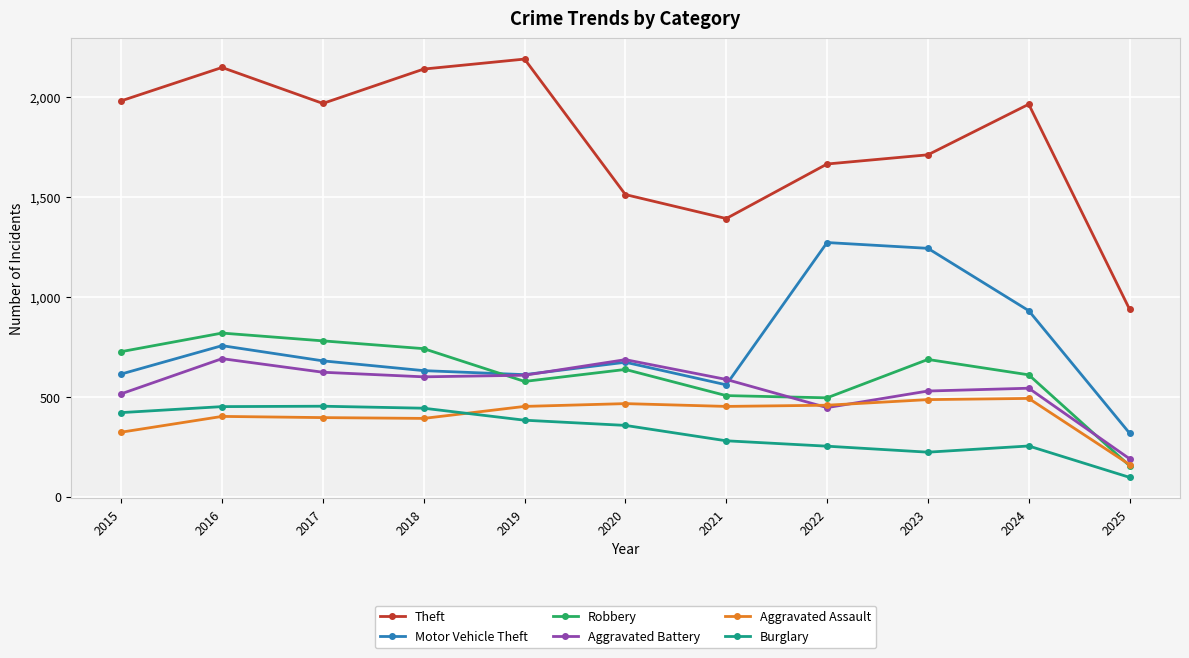

True or false: Theft and Aggravated Assault cross at least once.

False